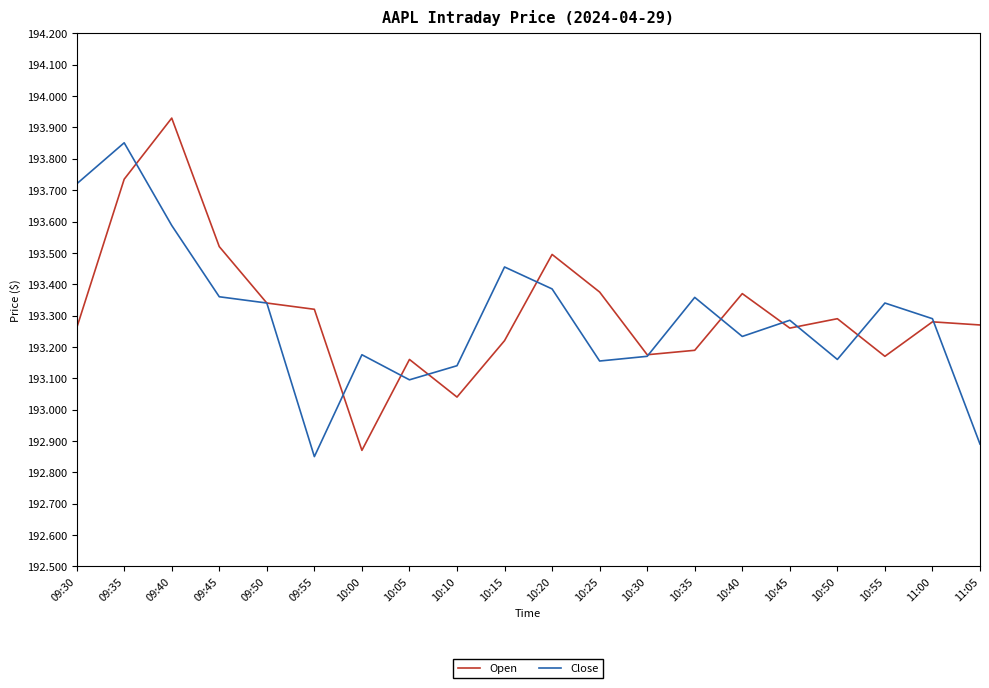

True or false: Open and Close cross at least once.

True